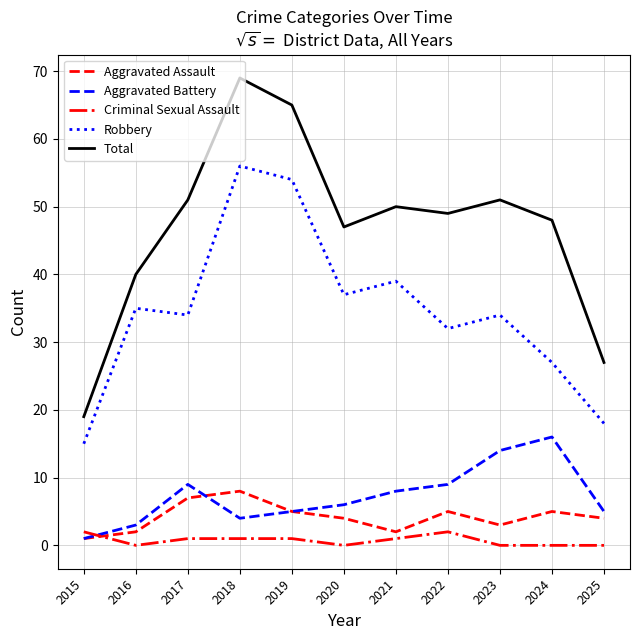

Does the chart display data point markers on the line(s)?

No